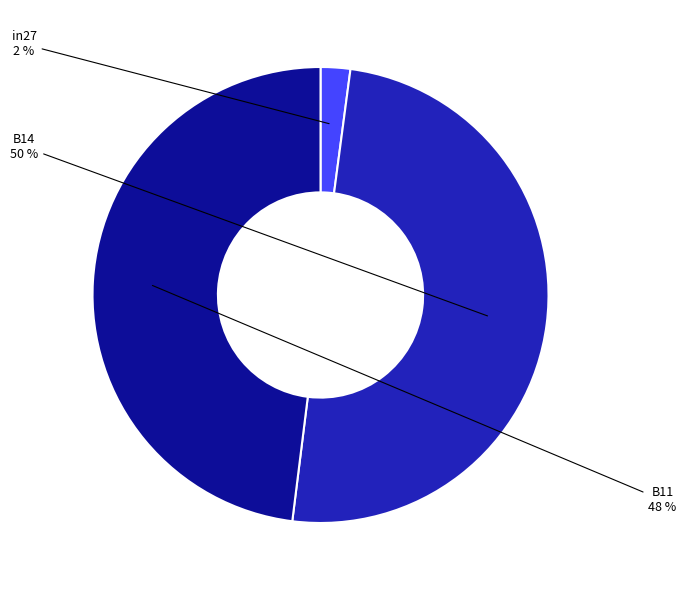

To the nearest percent, what is the average slice percentage?

33%